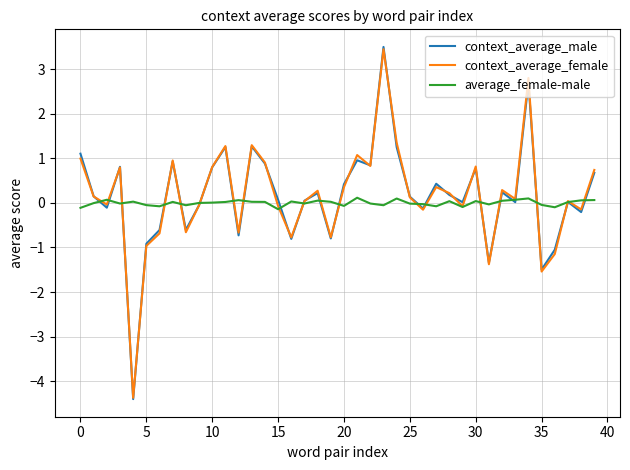

What is the minimum value shown in the chart?

-4.4